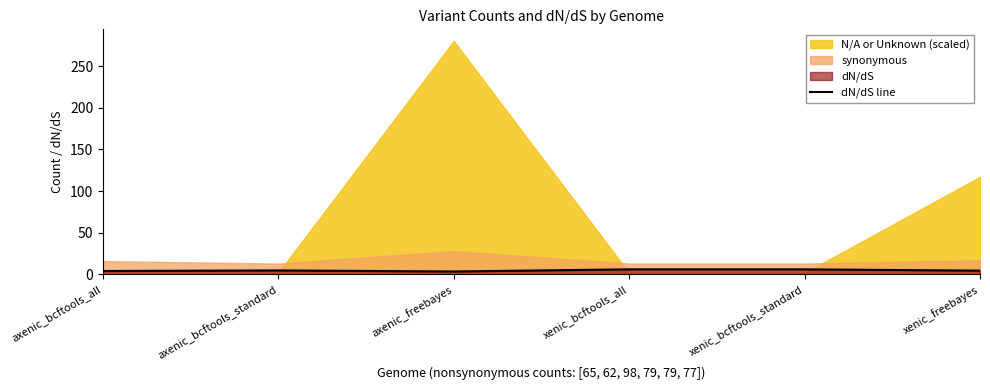

At which label does the data first exceed 4?

axenic_bcftools_all